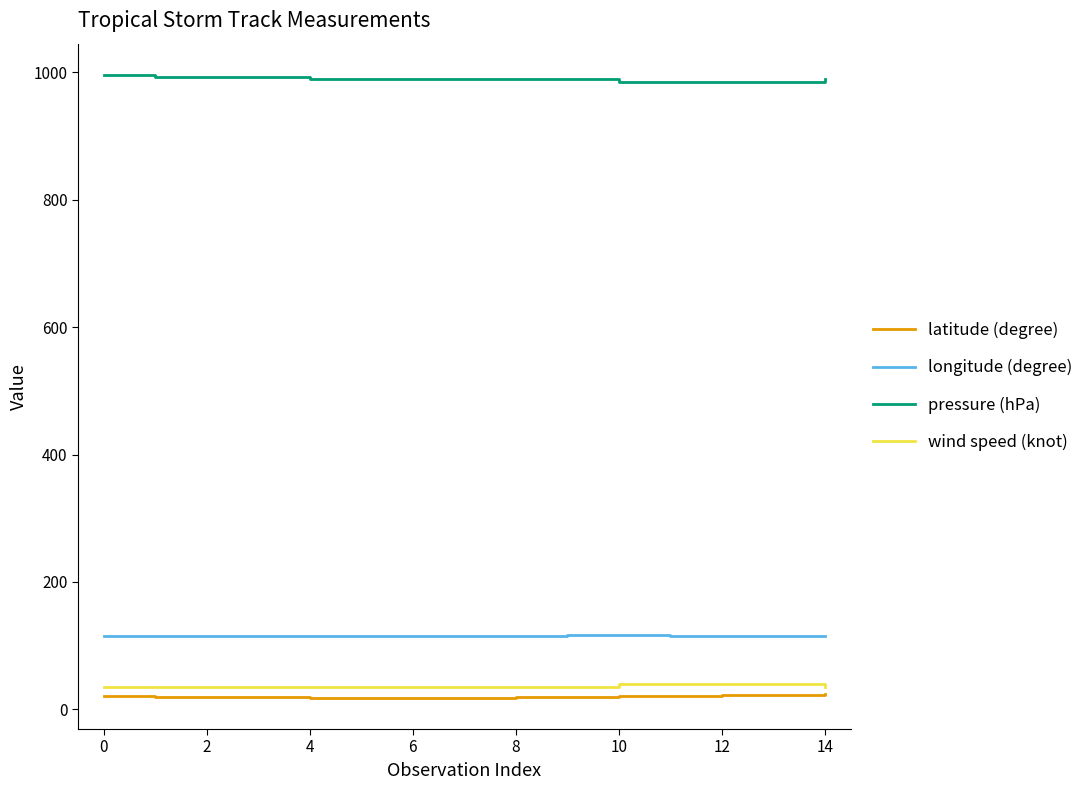

Does the chart have visible grid lines?

No